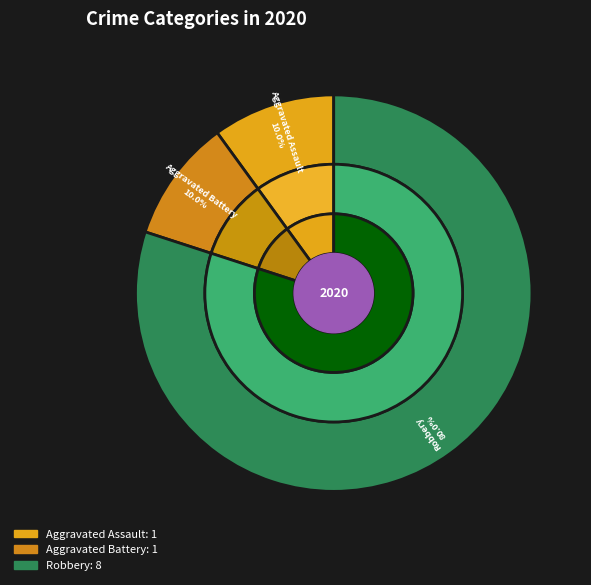

What is the largest slice in the pie chart?

Robbery